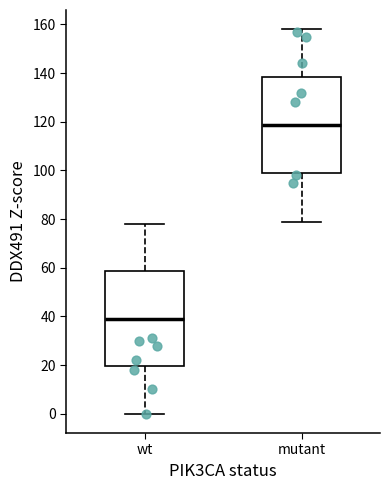

Reading left to right, read every box against the y-axis: the position of its median line, the range the box covers, and the ends of its whiskers. The values are not printed on the chart, so give them approximately, as read against the axis.

wt: median 40, box 20 to 58, whiskers 0 to 78
mutant: median 118, box 98 to 138, whiskers 80 to 158